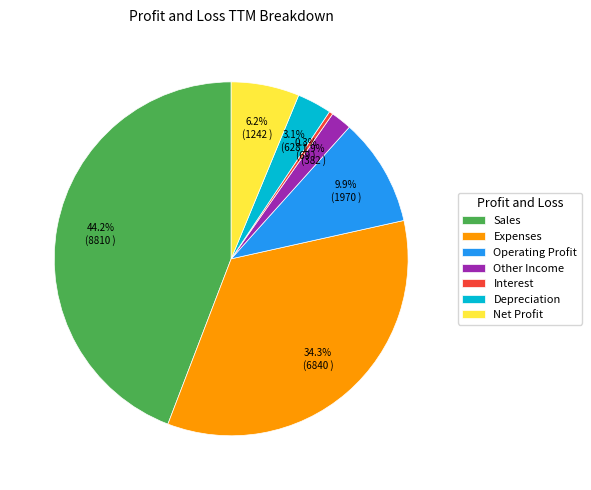

Is it true that Net Profit is 6% of the pie?

True